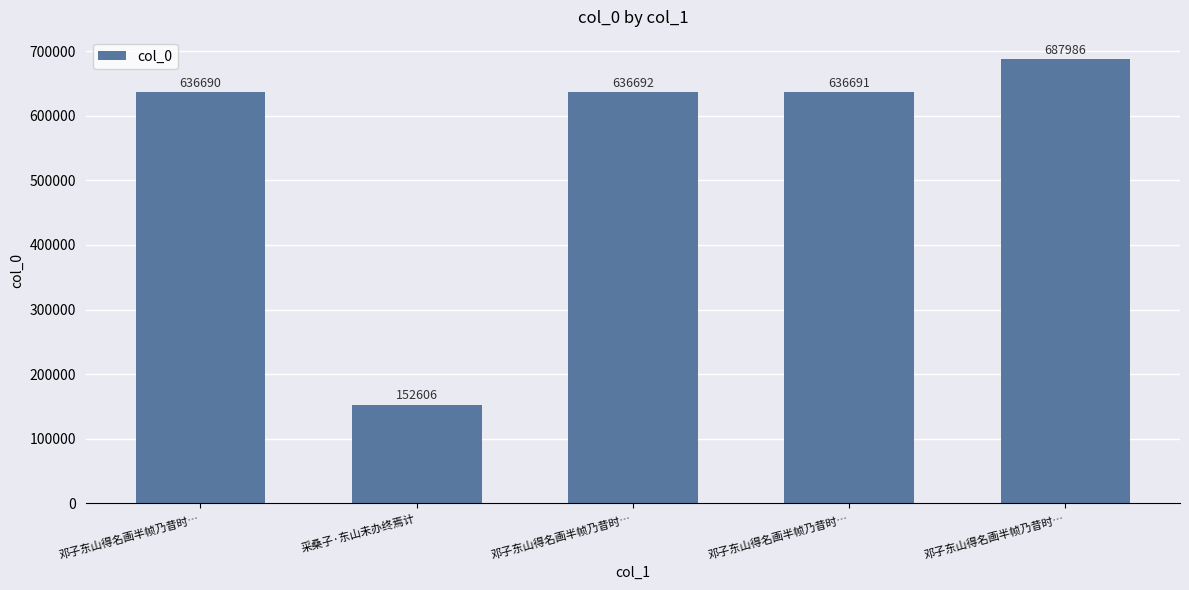

How many categories are shown in the chart?

5